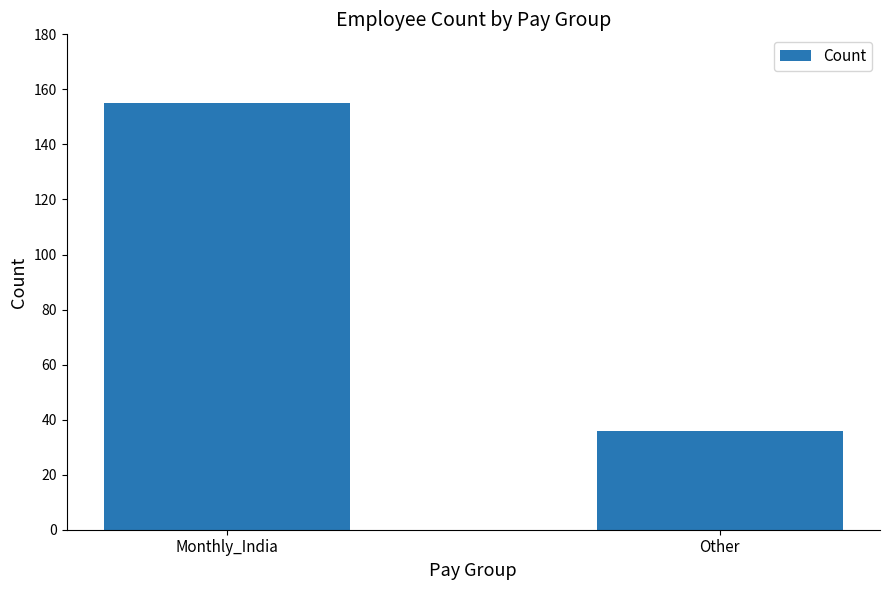

What is the average value?

96